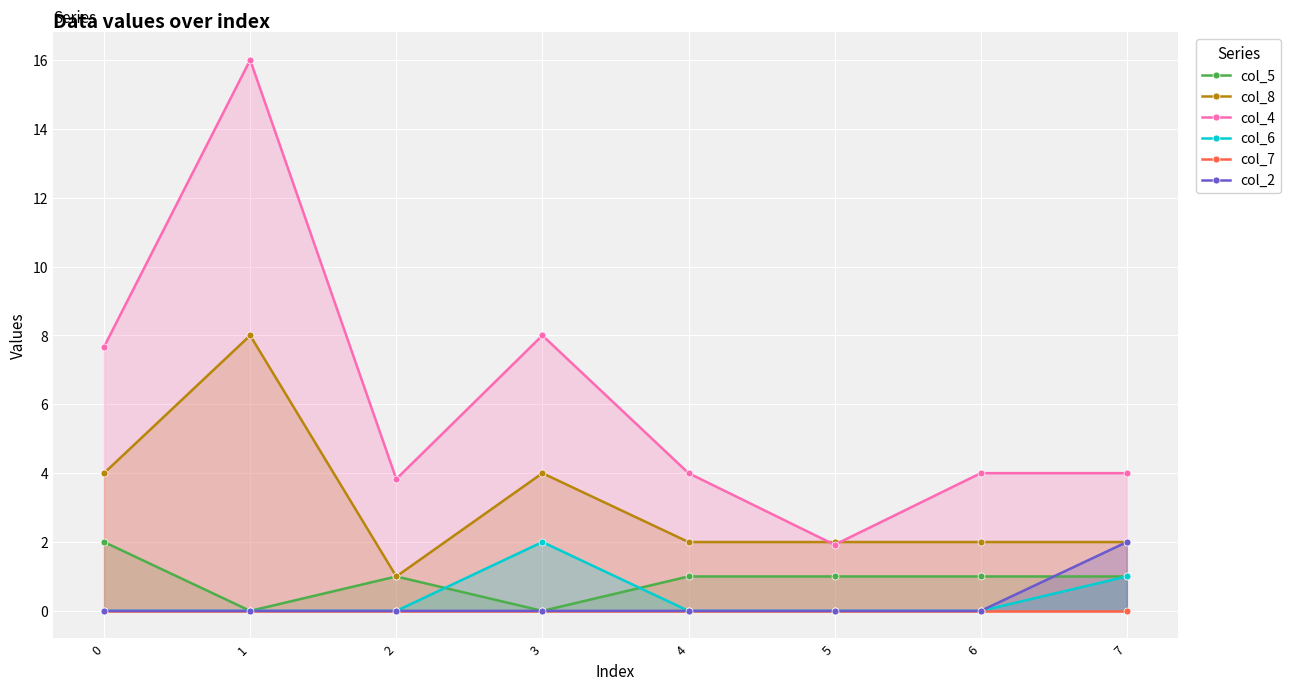

Reading left to right, what are all the values shown in this chart?

col_5: 2.0	0.0	1.0	0.0	1.0	1.0	1.0	1.0
col_8: 4.0	8.0	1.0	4.0	2.0	2.0	2.0	2.0
col_4: 7.7	16.0	3.8	8.0	4.0	1.9	4.0	4.0
col_6: 0.0	0.0	0.0	2.0	0.0	0.0	0.0	1.0
col_7: 0.0	0.0	0.0	0.0	0.0	0.0	0.0	0.0
col_2: 0.0	0.0	0.0	0.0	0.0	0.0	0.0	2.0